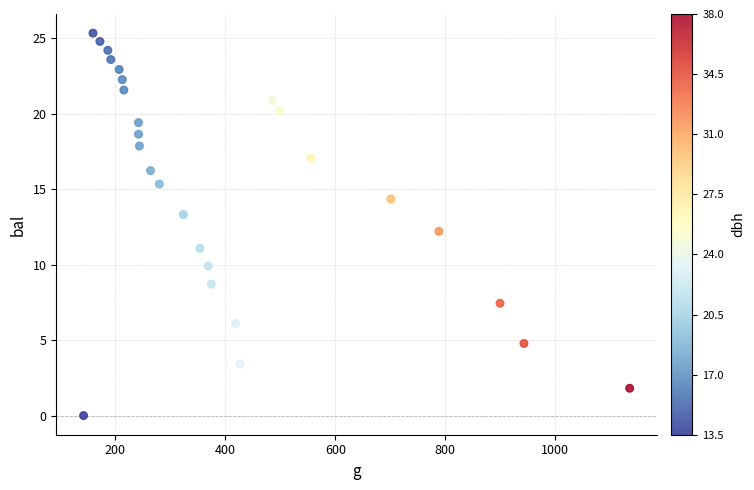

What is the range of X values (max minus min)?

993.0